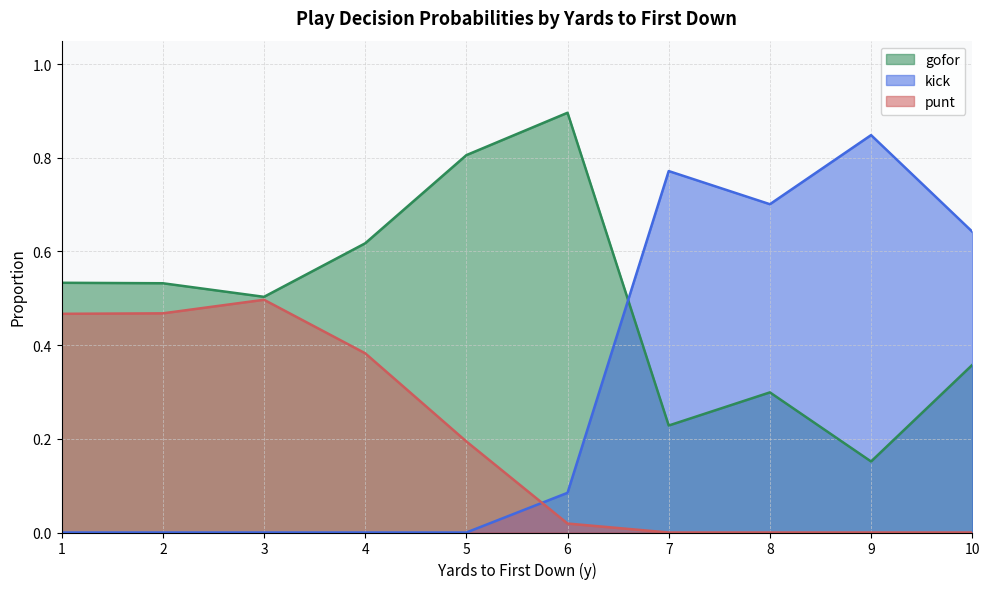

Where do gofor and punt first cross each other?

2 and 3